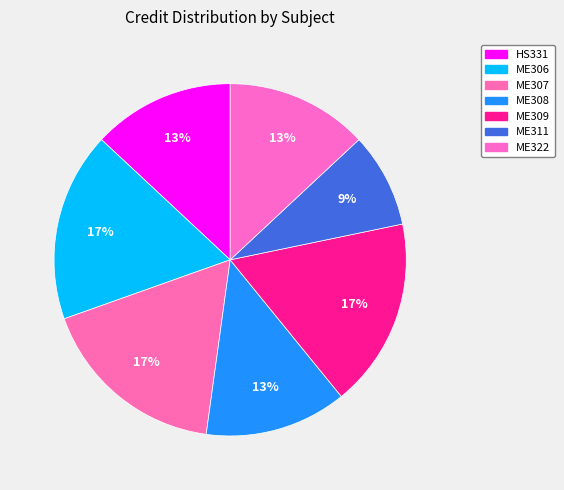

What percentage is the ME322 slice, to the nearest percent?

13%